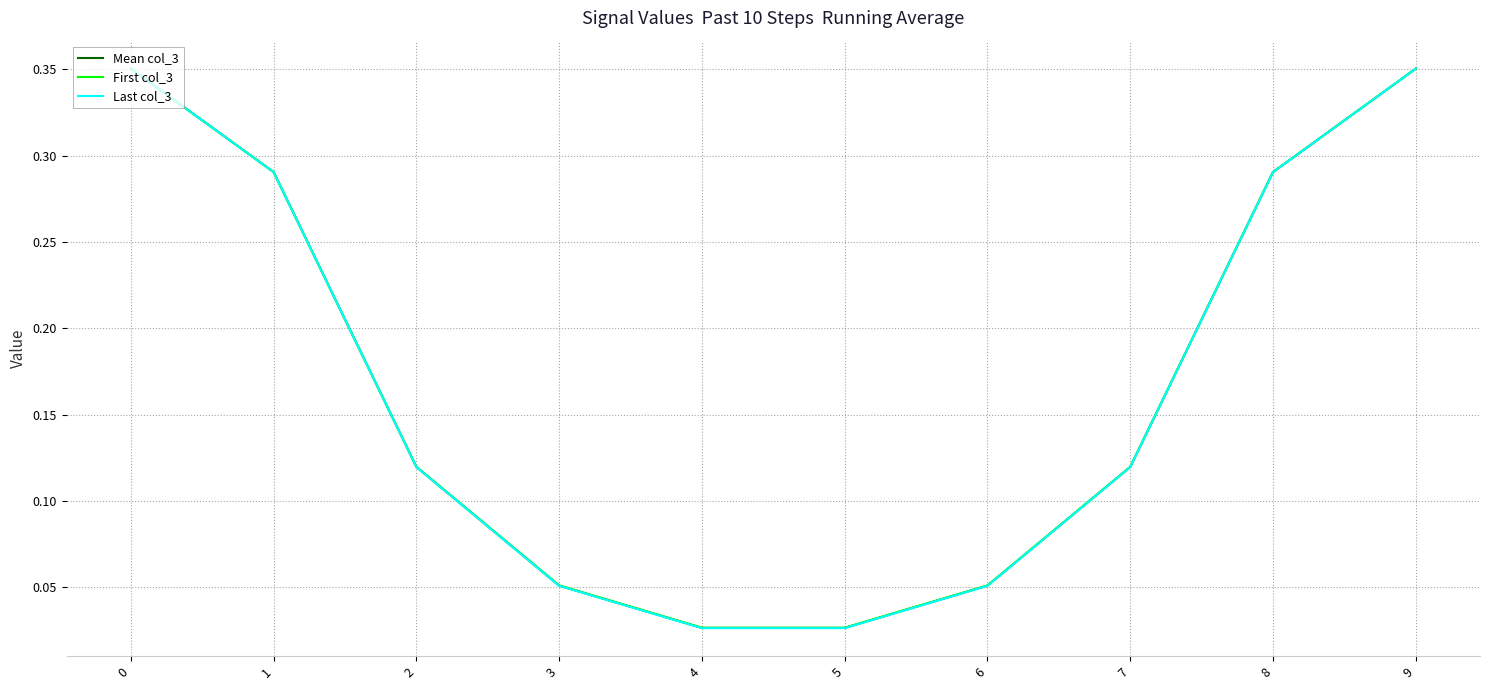

Rank the series by their average value, from lowest to highest.

Last col_3, Mean col_3, First col_3